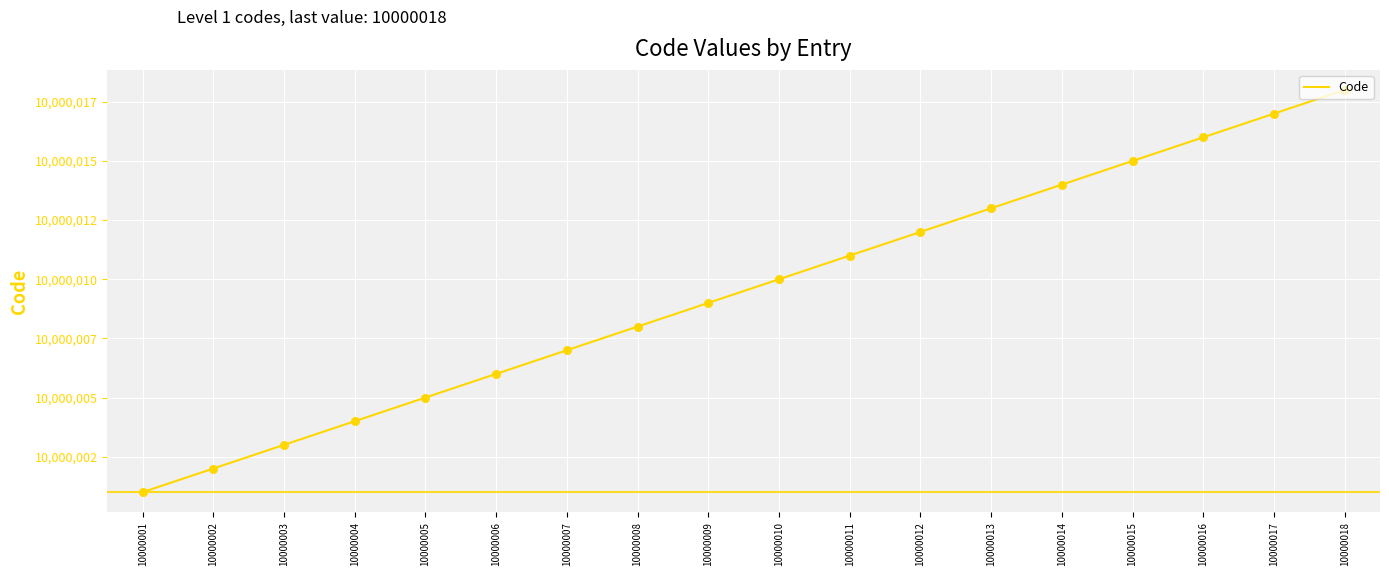

What is the ratio of the value at 10000015 to the value at 10000002?

1.0